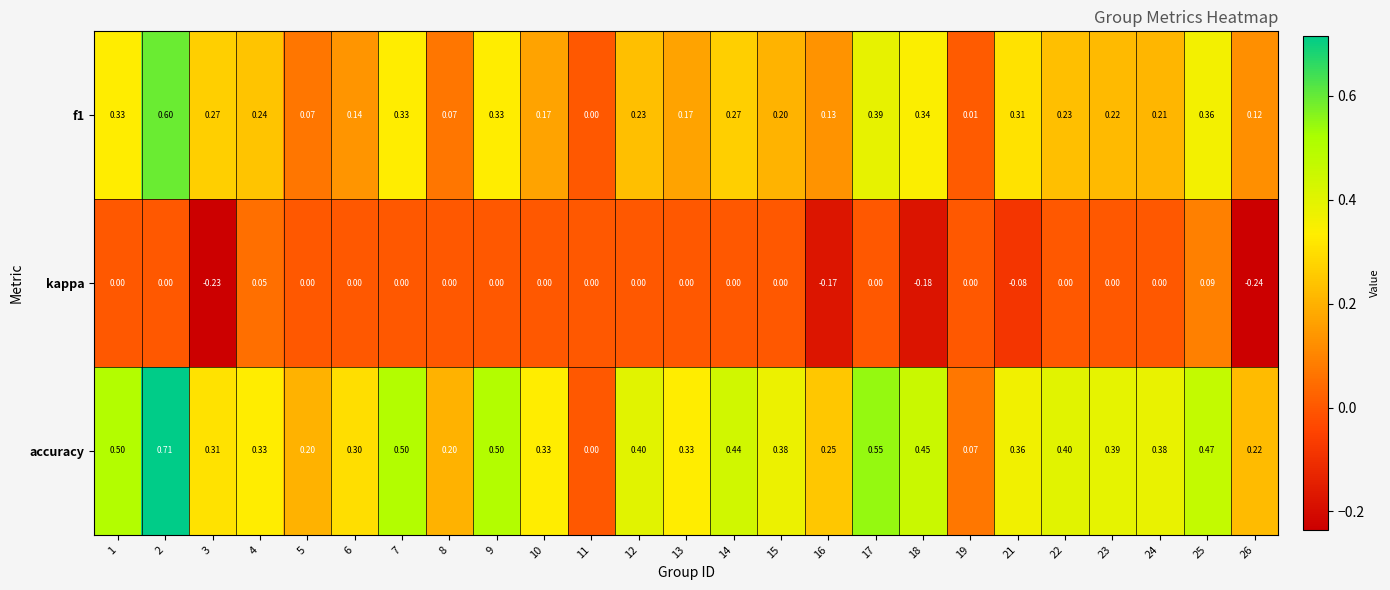

Which series has the largest total across all categories?

accuracy